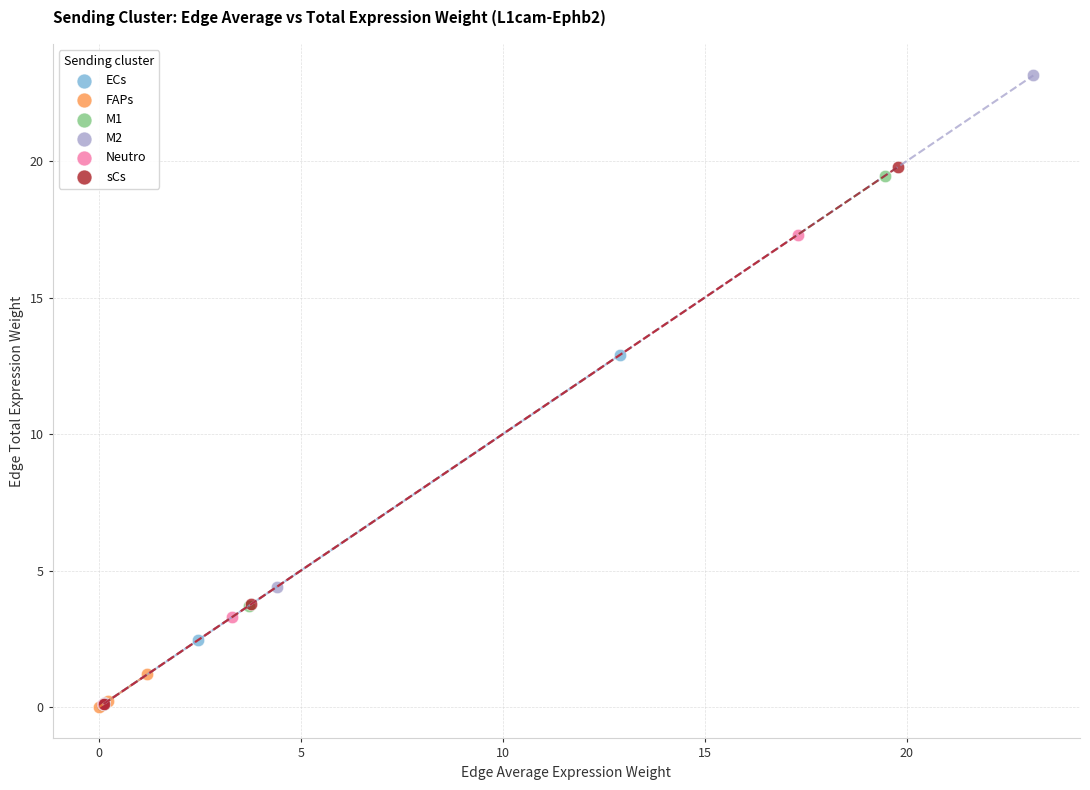

Which series has the widest spread of Y values?

M2